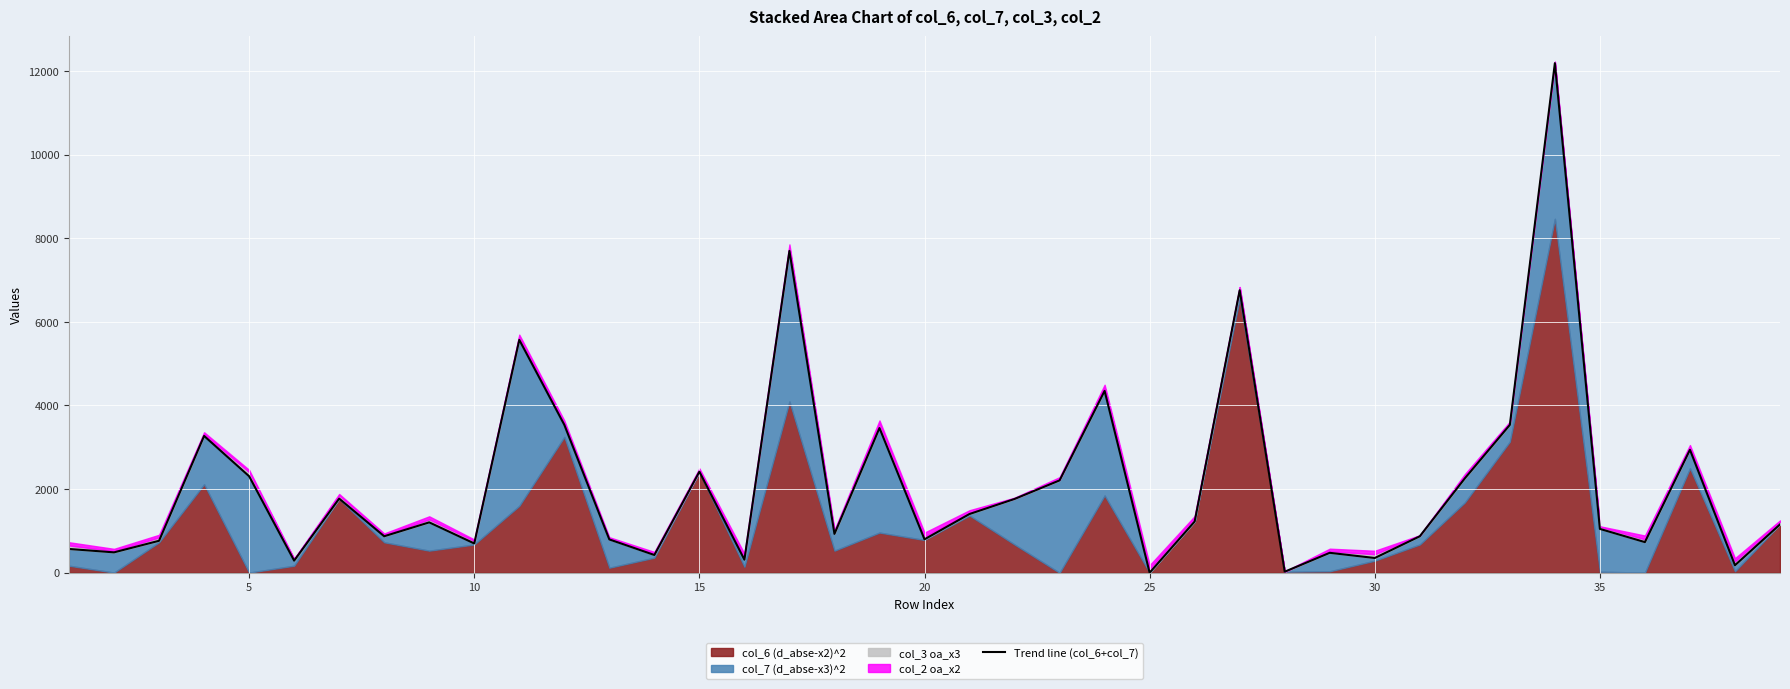

What is the difference between the second highest and second lowest values?

7671